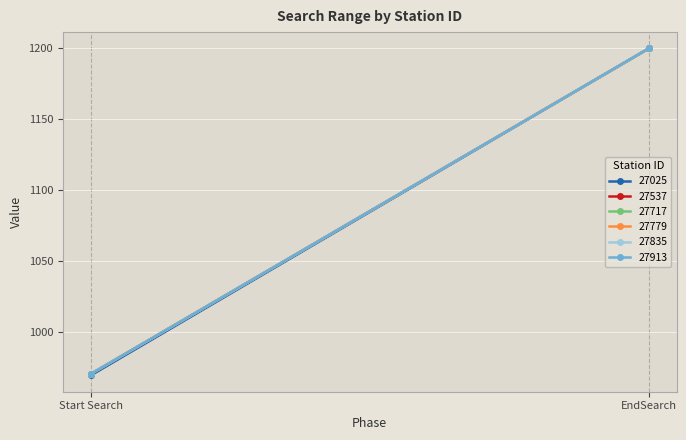

At how many categories does at least one series exceed 984?

1